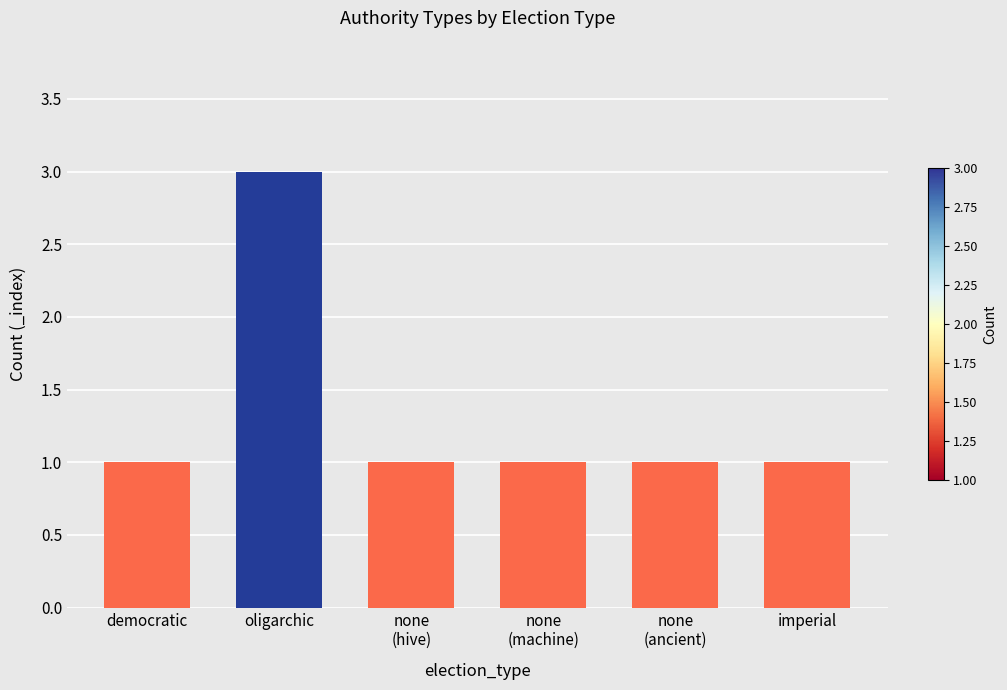

How many bars are there in total?

6